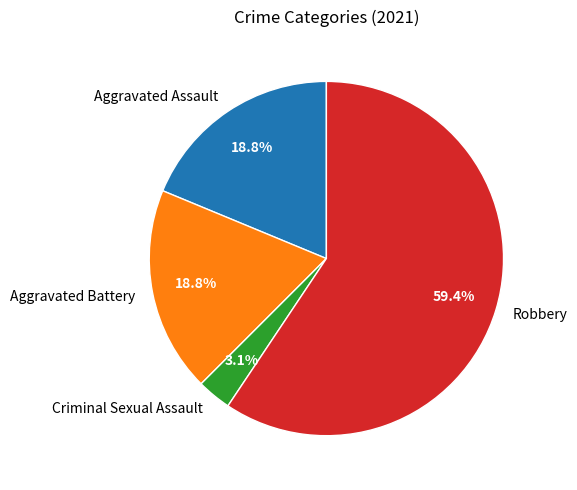

True or false: Robbery accounts for 59% of the total.

True